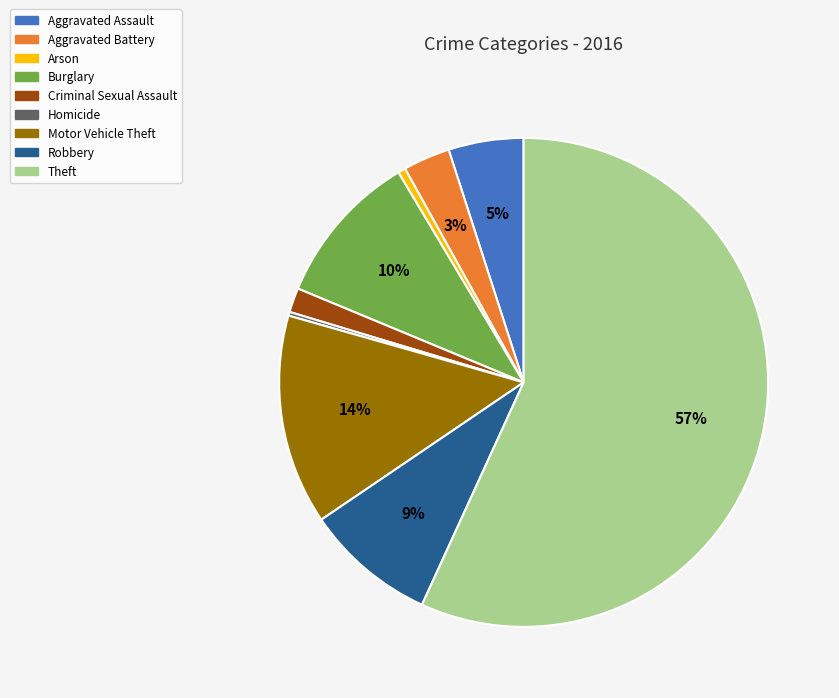

Does Criminal Sexual Assault represent more than half of the total?

No